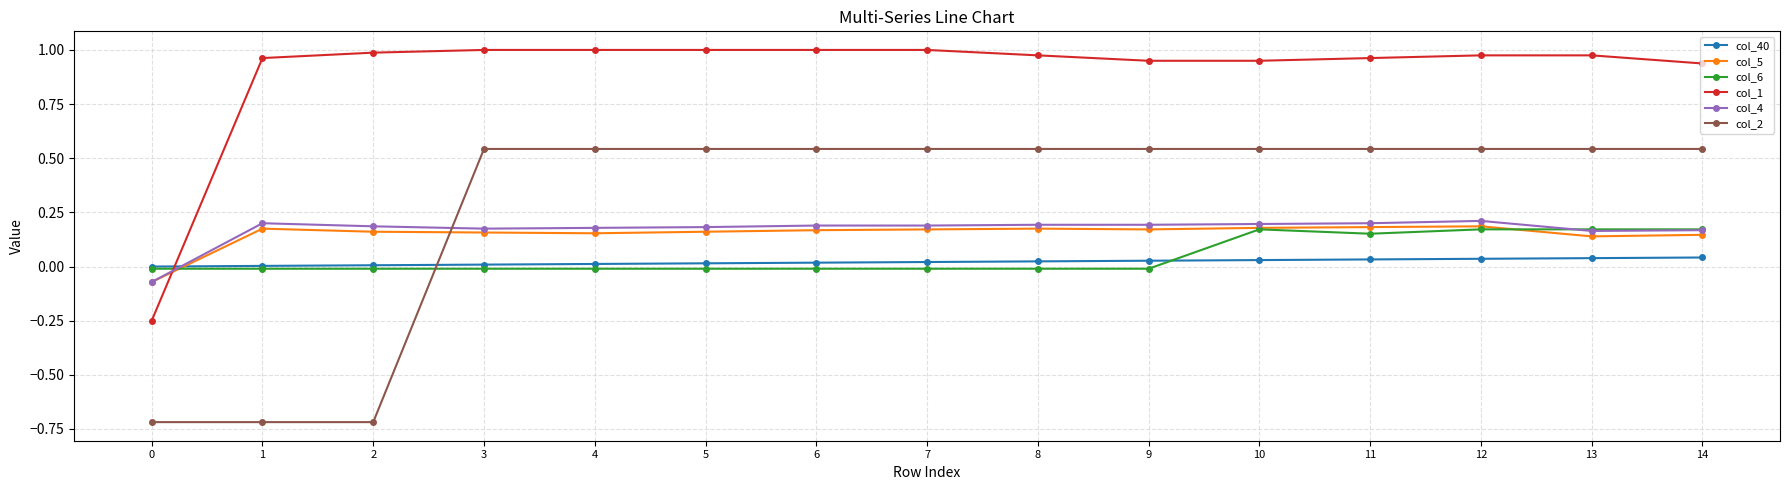

What are all the series names shown in the legend?

col_40, col_5, col_6, col_1, col_4, col_2